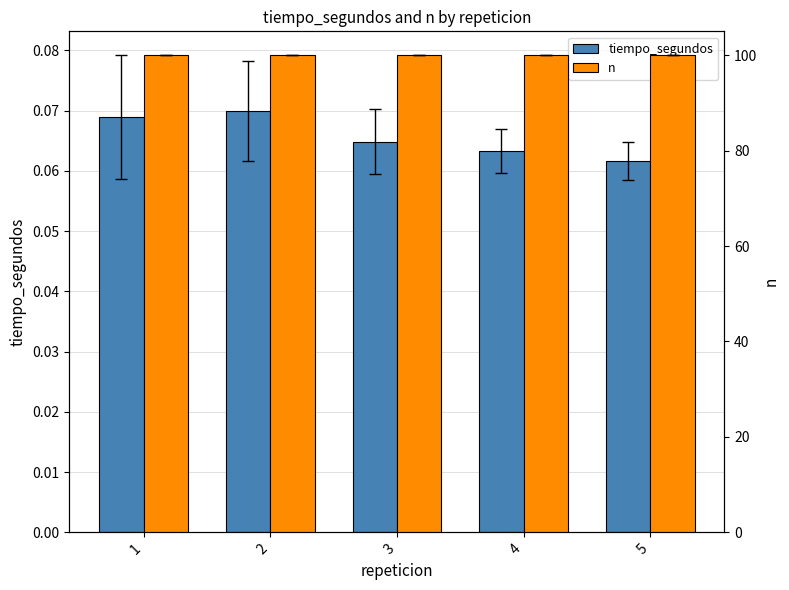

At which category is the sum across all series the highest?

2